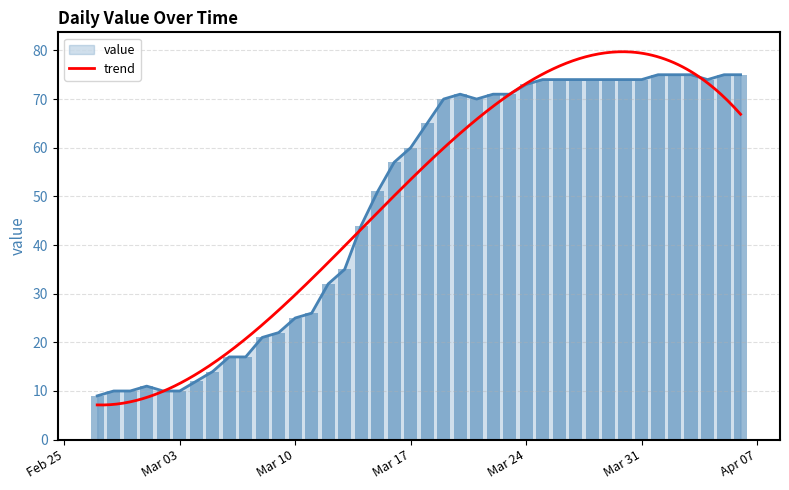

Are the bars horizontal?

No